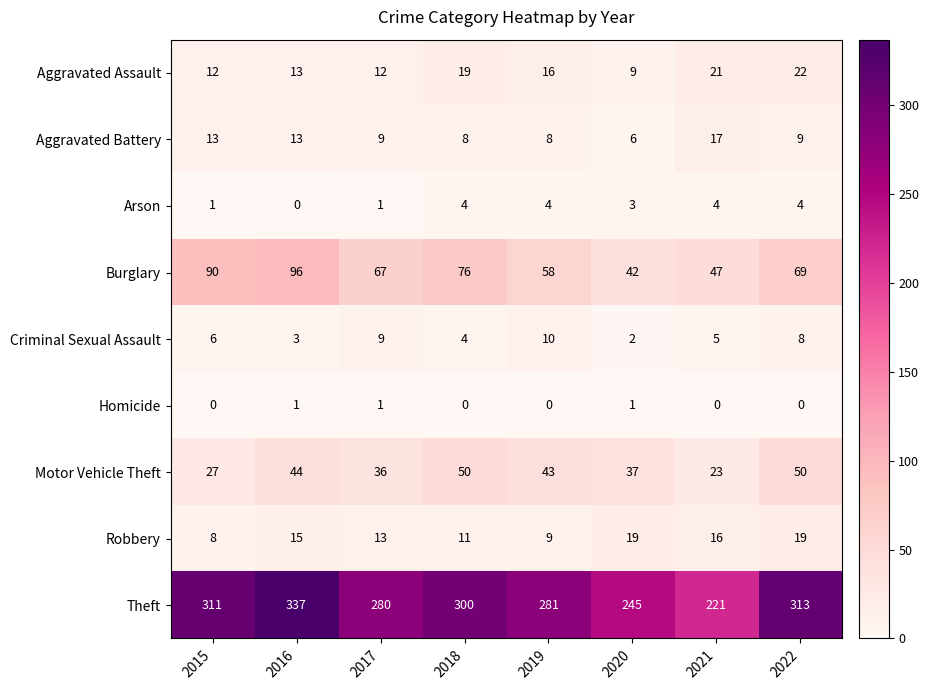

At which category is the sum across all series the highest?

2016